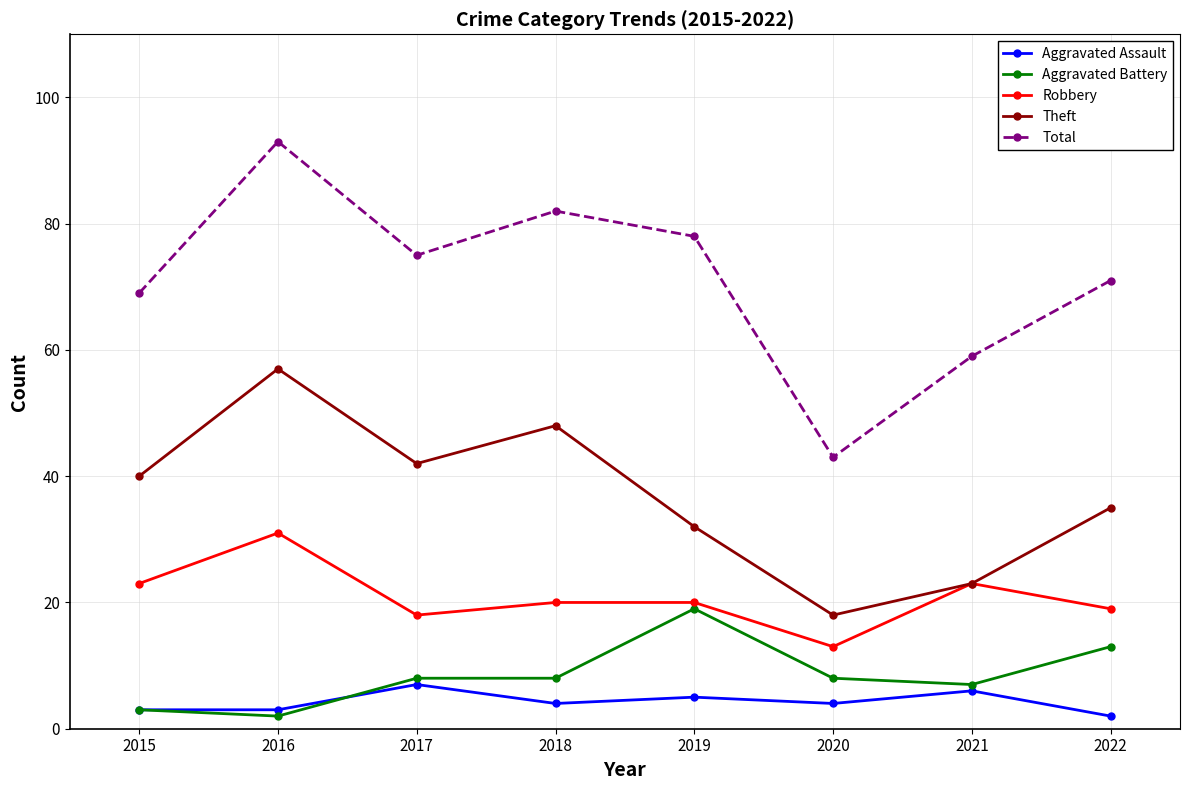

Reading left to right, list all the values displayed in this chart.

Aggravated Assault: 2015=3	2016=3	2017=7	2018=4	2019=5	2020=4	2021=6	2022=2
Aggravated Battery: 2015=3	2016=2	2017=8	2018=8	2019=19	2020=8	2021=7	2022=13
Robbery: 2015=23	2016=31	2017=18	2018=20	2019=20	2020=13	2021=23	2022=19
Theft: 2015=40	2016=57	2017=42	2018=48	2019=32	2020=18	2021=23	2022=35
Total: 2015=69	2016=93	2017=75	2018=82	2019=78	2020=43	2021=59	2022=71